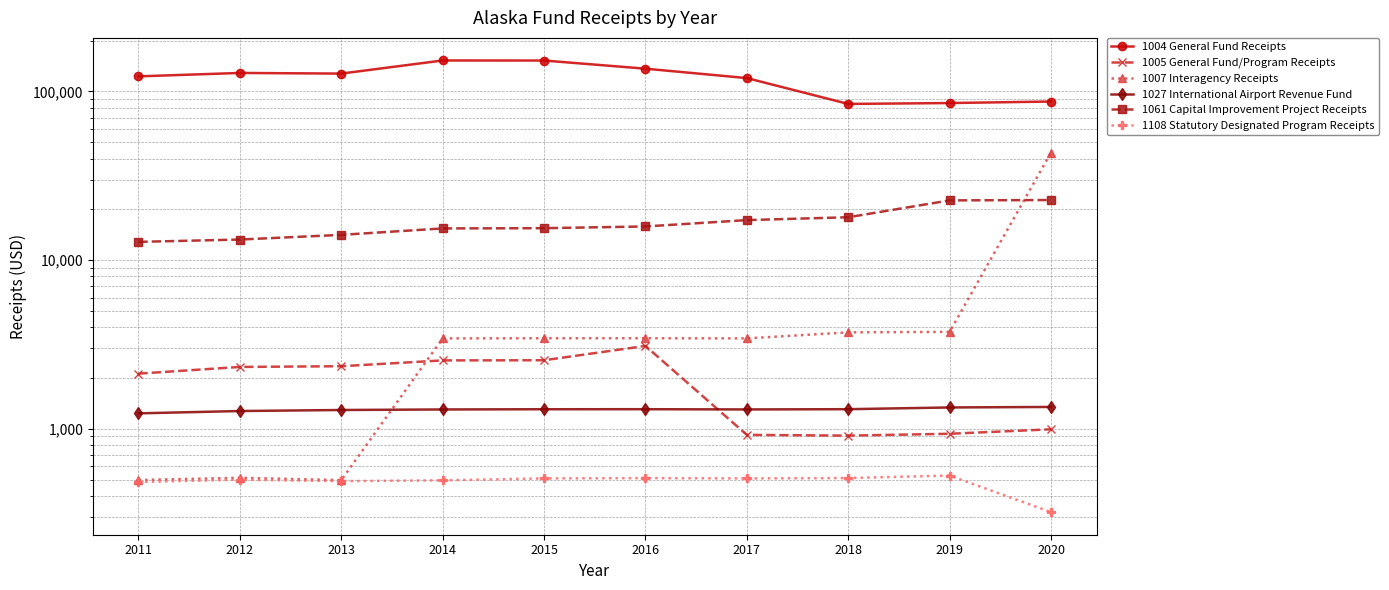

How many data points in 1061 Capital Improvement Project Receipts are above 15837?

5